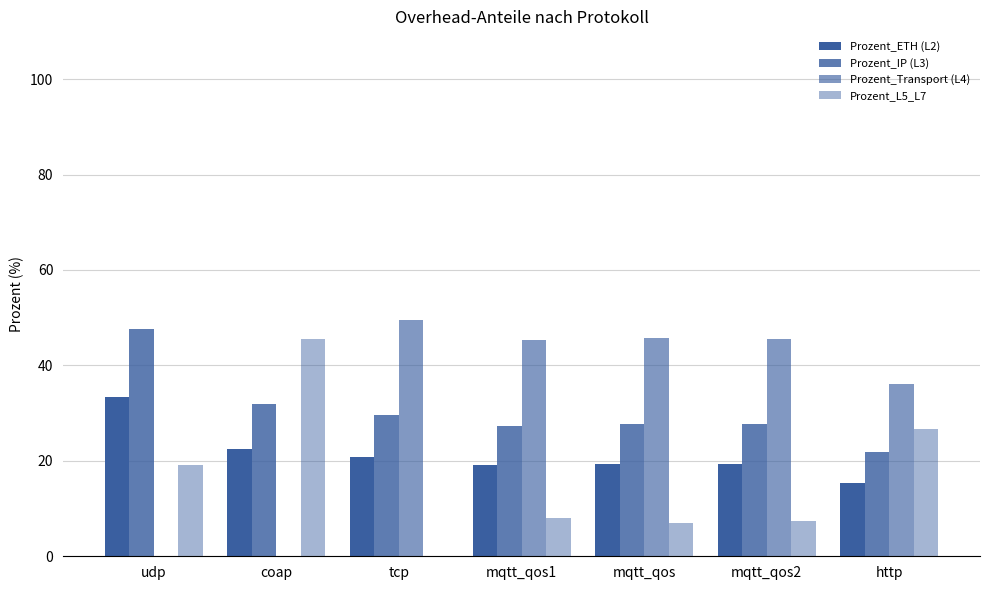

What value does the Prozent_IP (L3) series have at tcp?

29.7